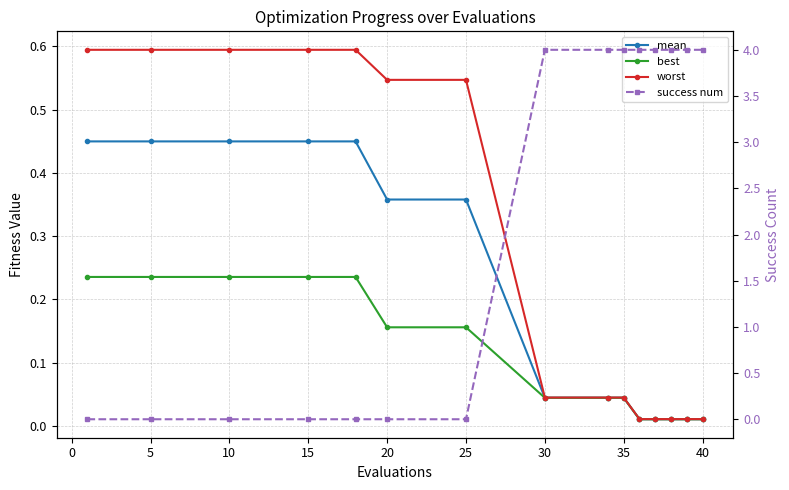

At how many categories does at least one series exceed 0?

15